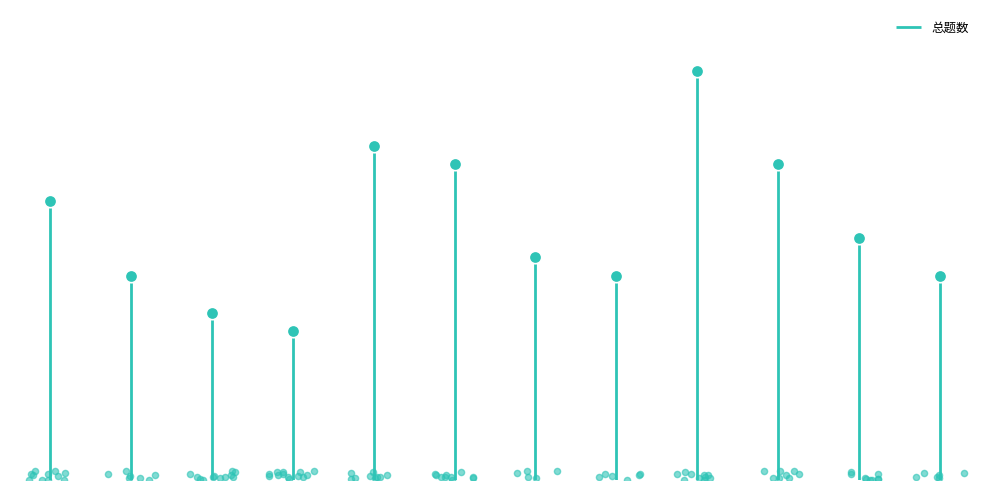

What is the ratio of the value at 杨文韬 to the value at 师一博?

0.9